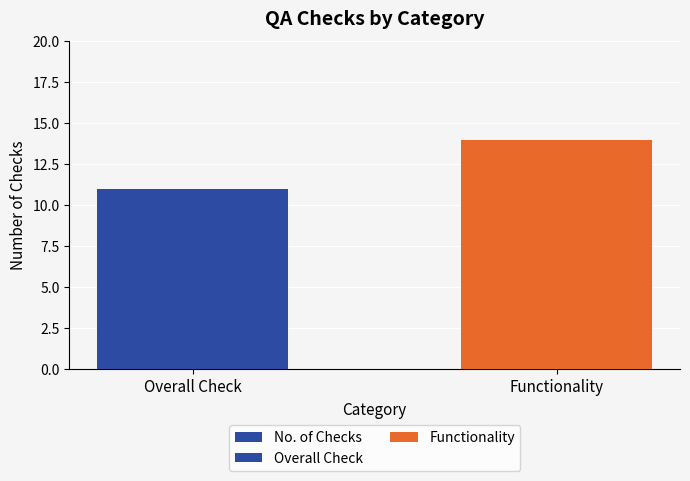

The chart shows a value of 3 at Overall Check. True or false?

False